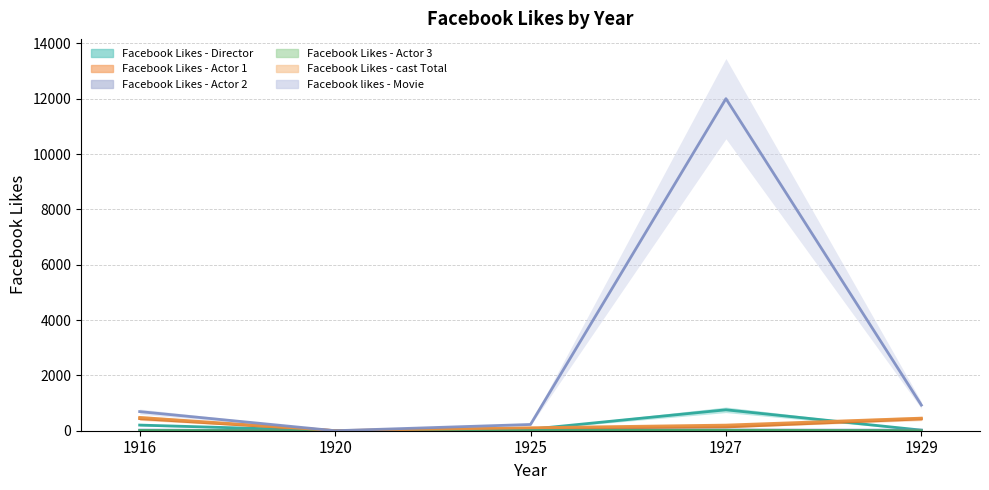

Between 1916 and 1929, which series saw the biggest shift?

Facebook likes - Movie